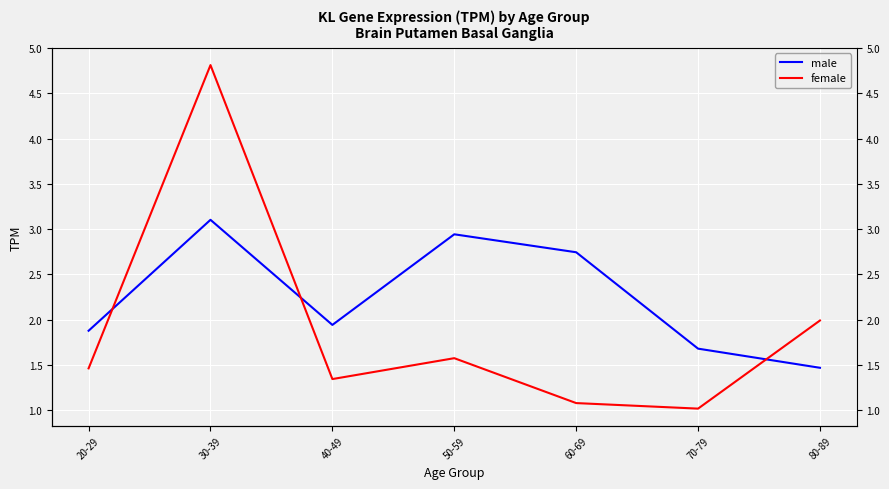

What is the minimum value for female?

1.0